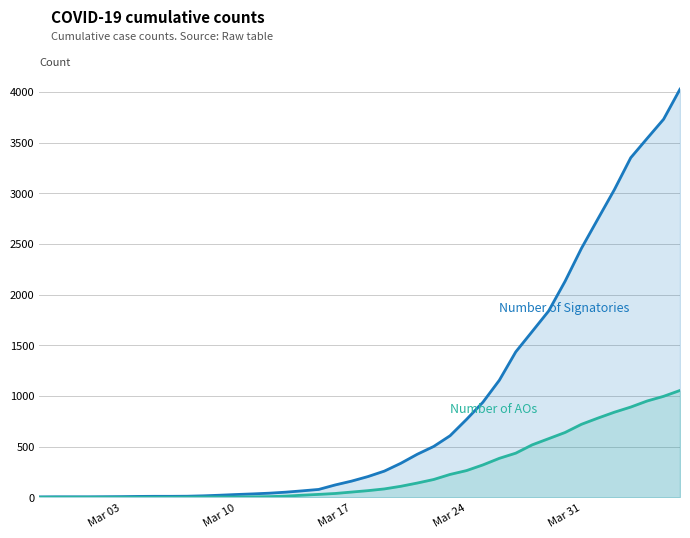

What is the minimum value for Number of Signatories?

3